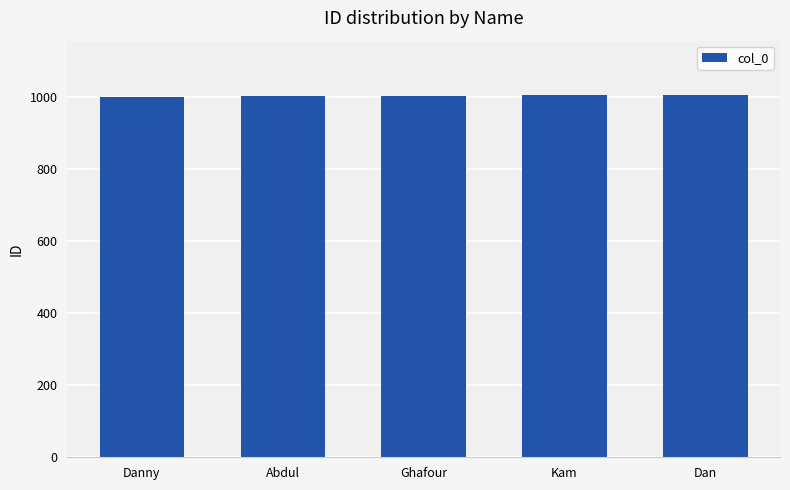

What value does the data have at Abdul?

1002